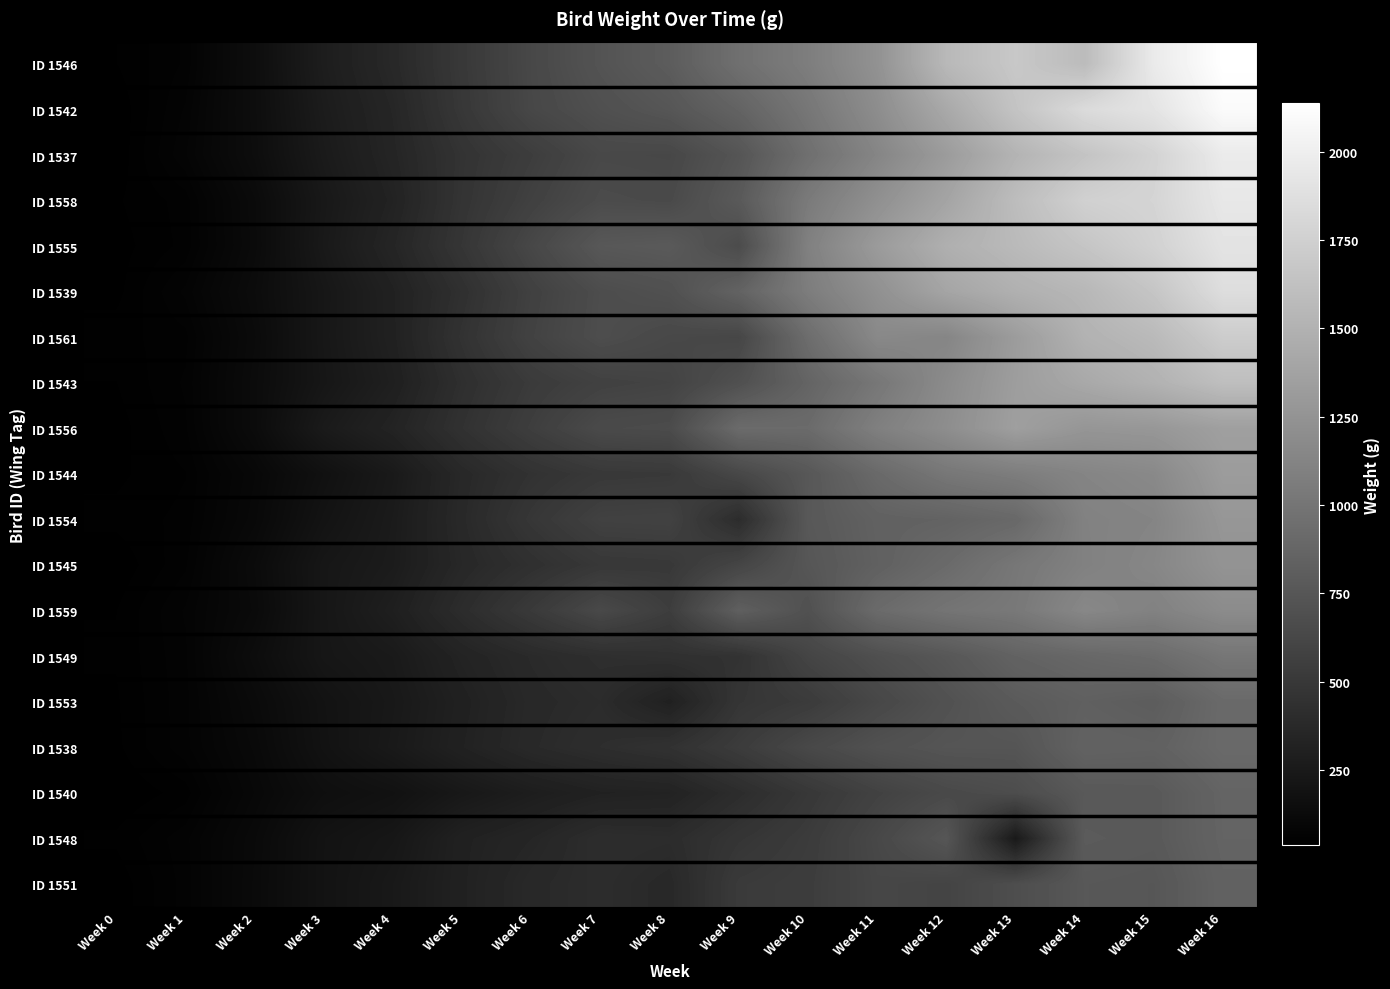

Which has a higher value, Week 10 or Week 2?

Week 10